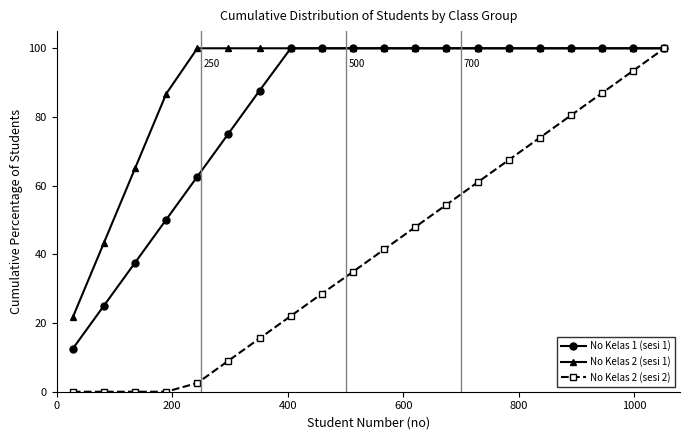

What are all the series names shown in the legend?

No Kelas 1 (sesi 1), No Kelas 2 (sesi 1), No Kelas 2 (sesi 2)